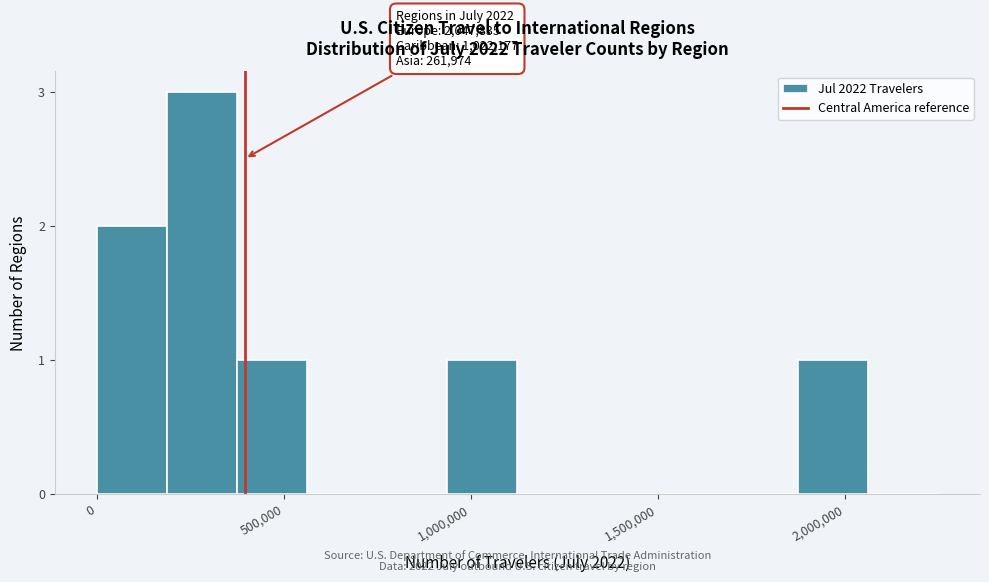

Around what value on the x-axis is the tallest bar? Give the approximate position of its centre, as read against the axis.

300000